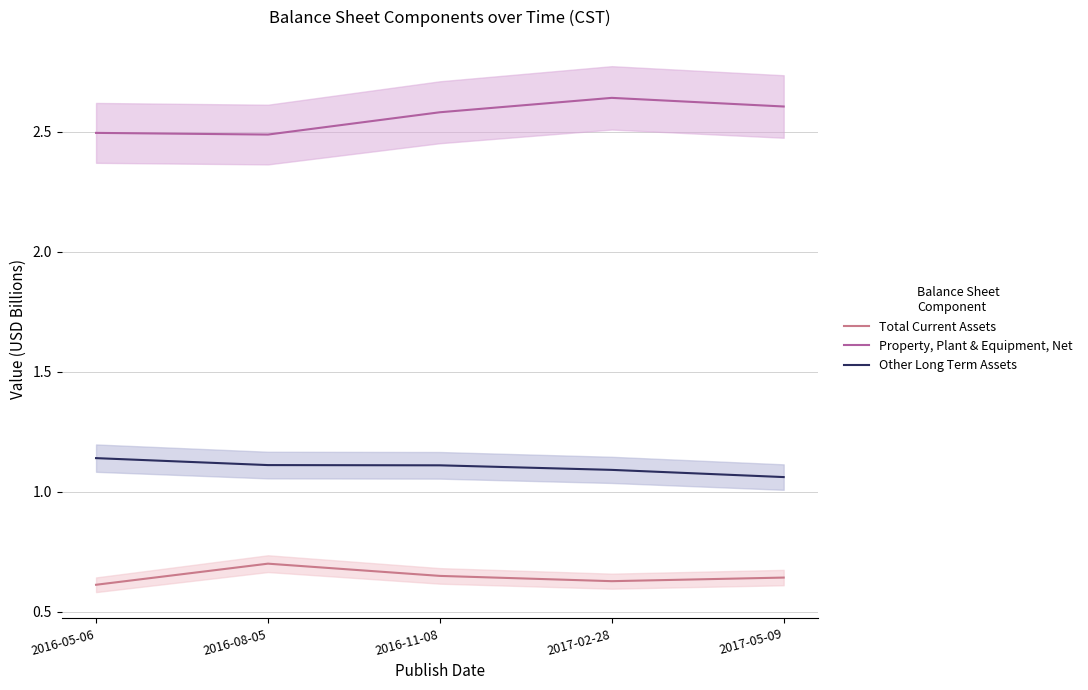

What is the label of the 5th point from the left?

2017-05-09